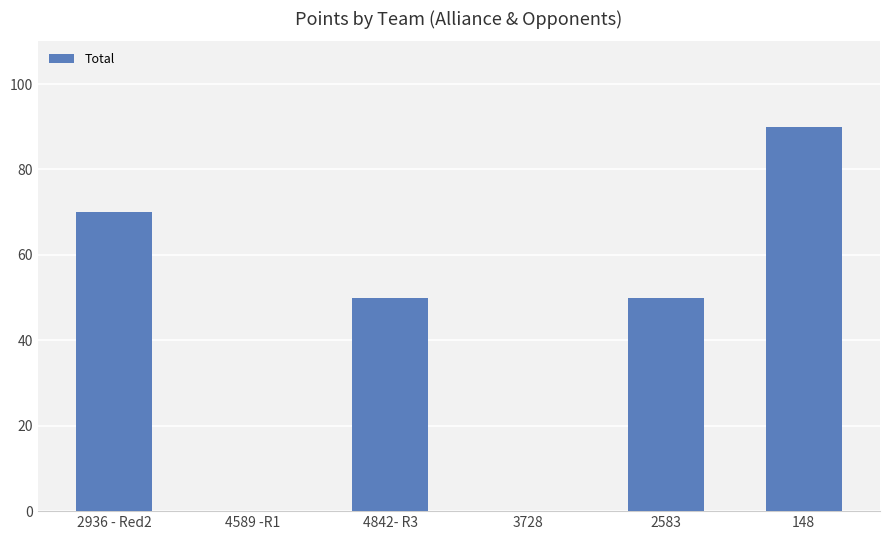

What is the sum of the values at 4842- R3 and 2583?

100